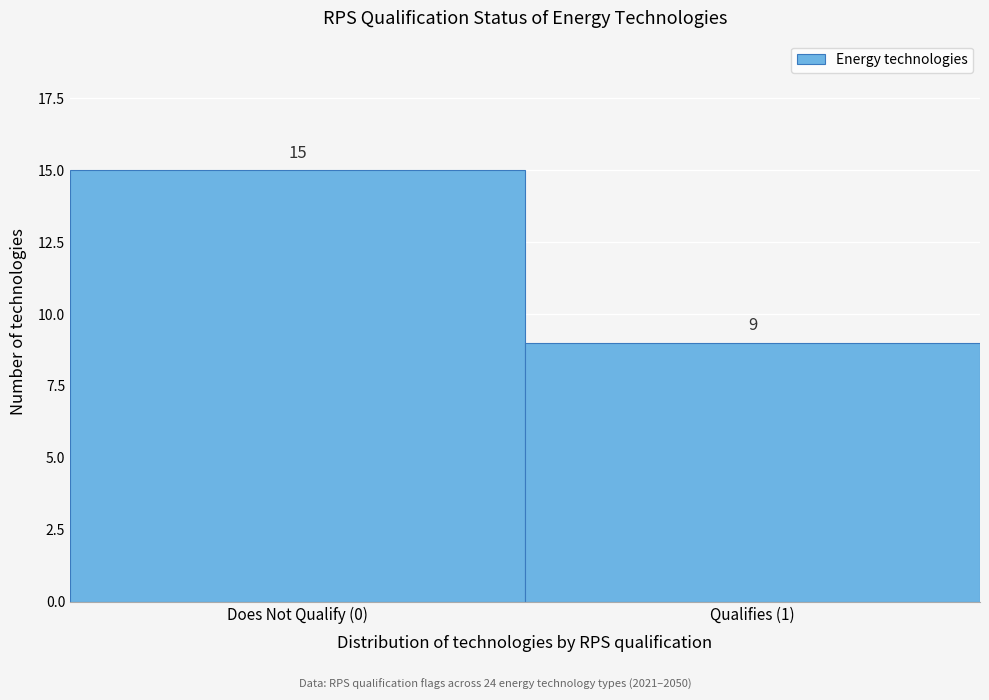

Reading right to left, transcribe all the data shown in this chart.

9	15